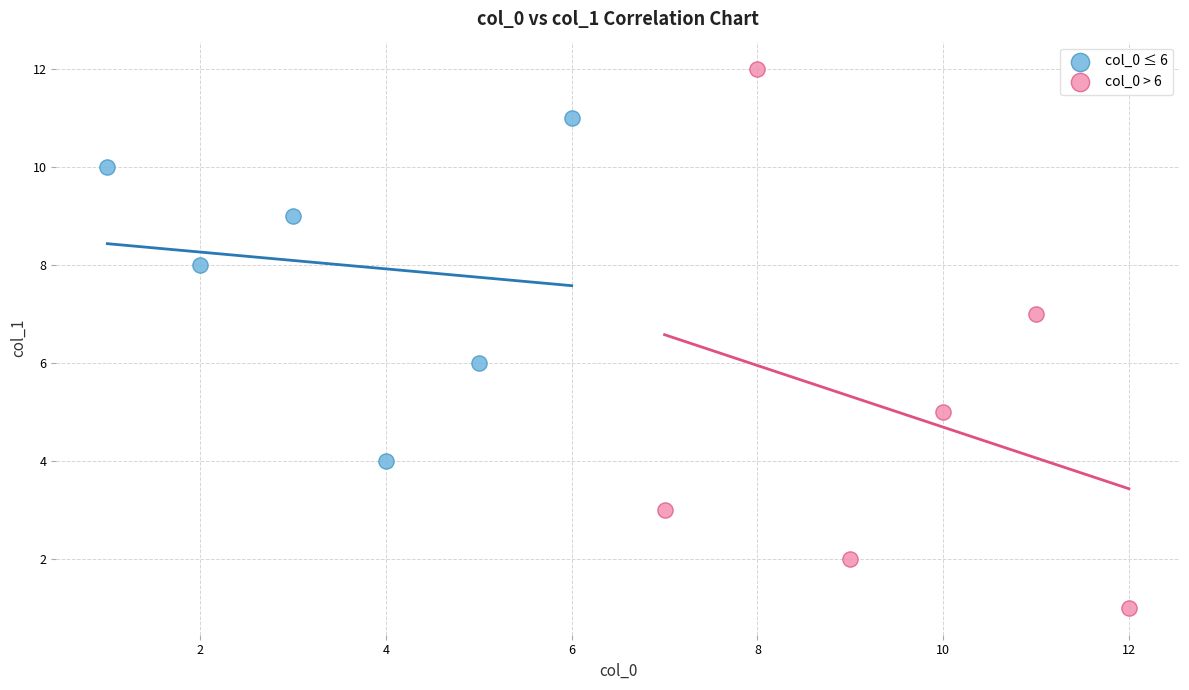

Which series contains the highest Y value?

col_0 > 6